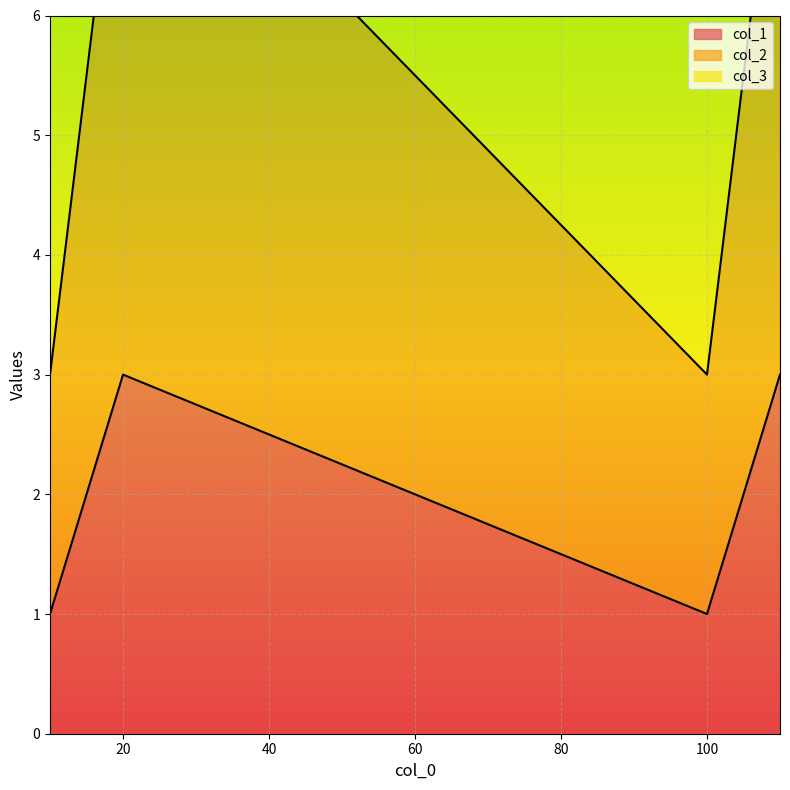

True or false: col_1 and col_2 intersect in this chart.

False